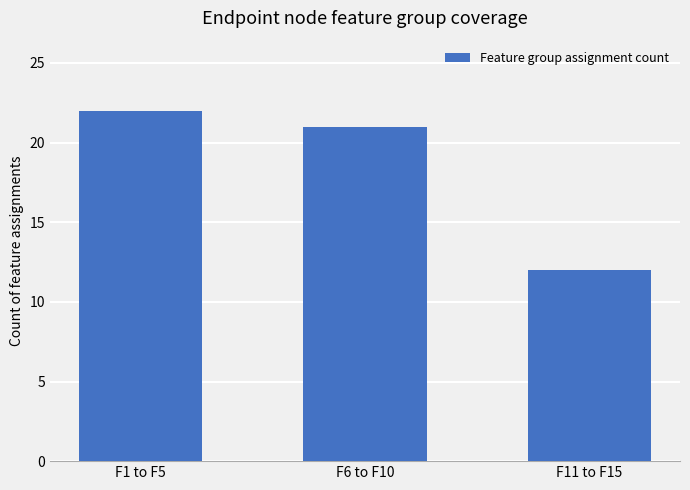

Are the bars grouped side by side (vs. stacked)?

No